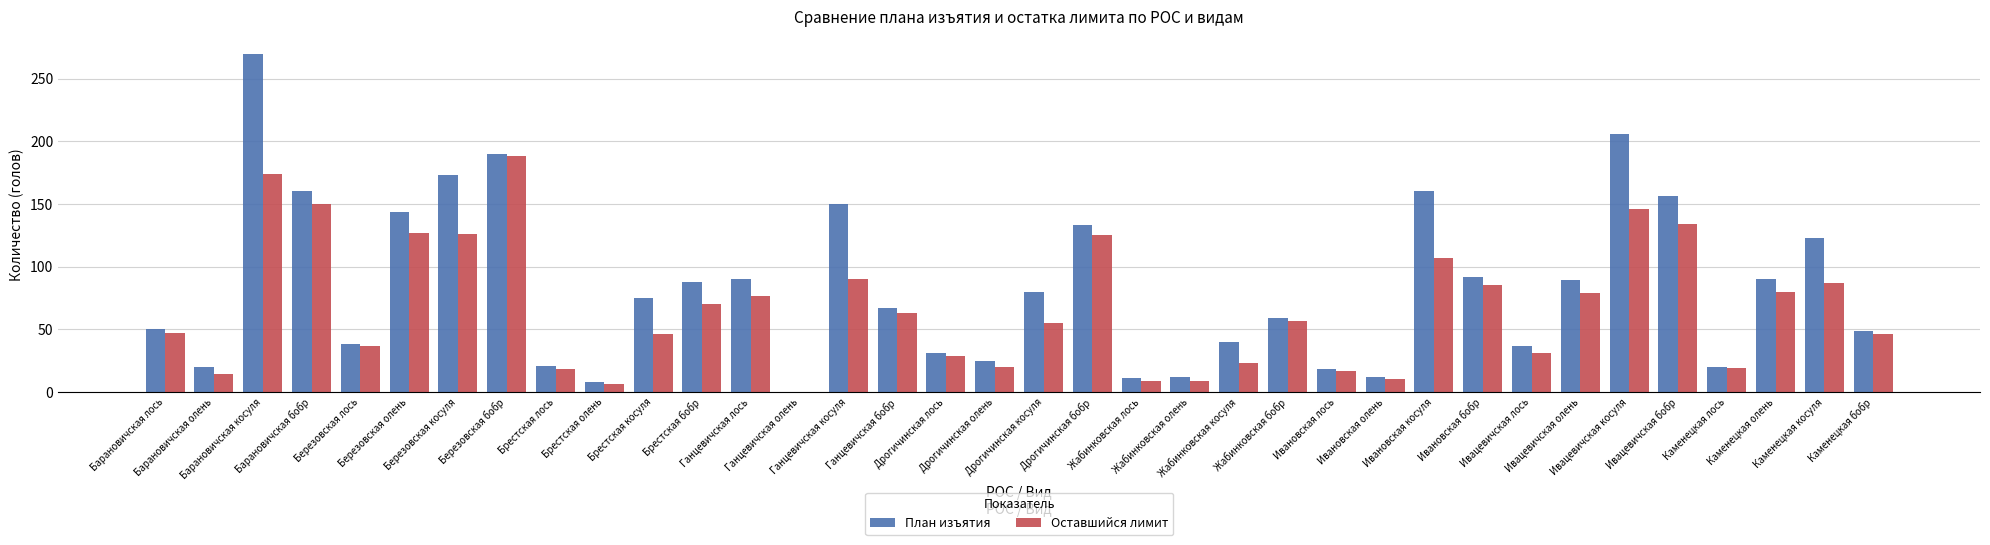

What is the maximum value shown in the chart?

270